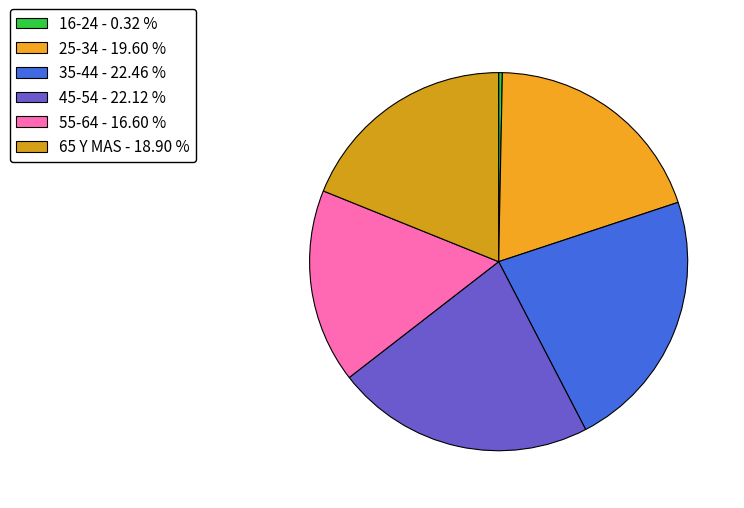

What is the largest slice in the pie chart?

35-44